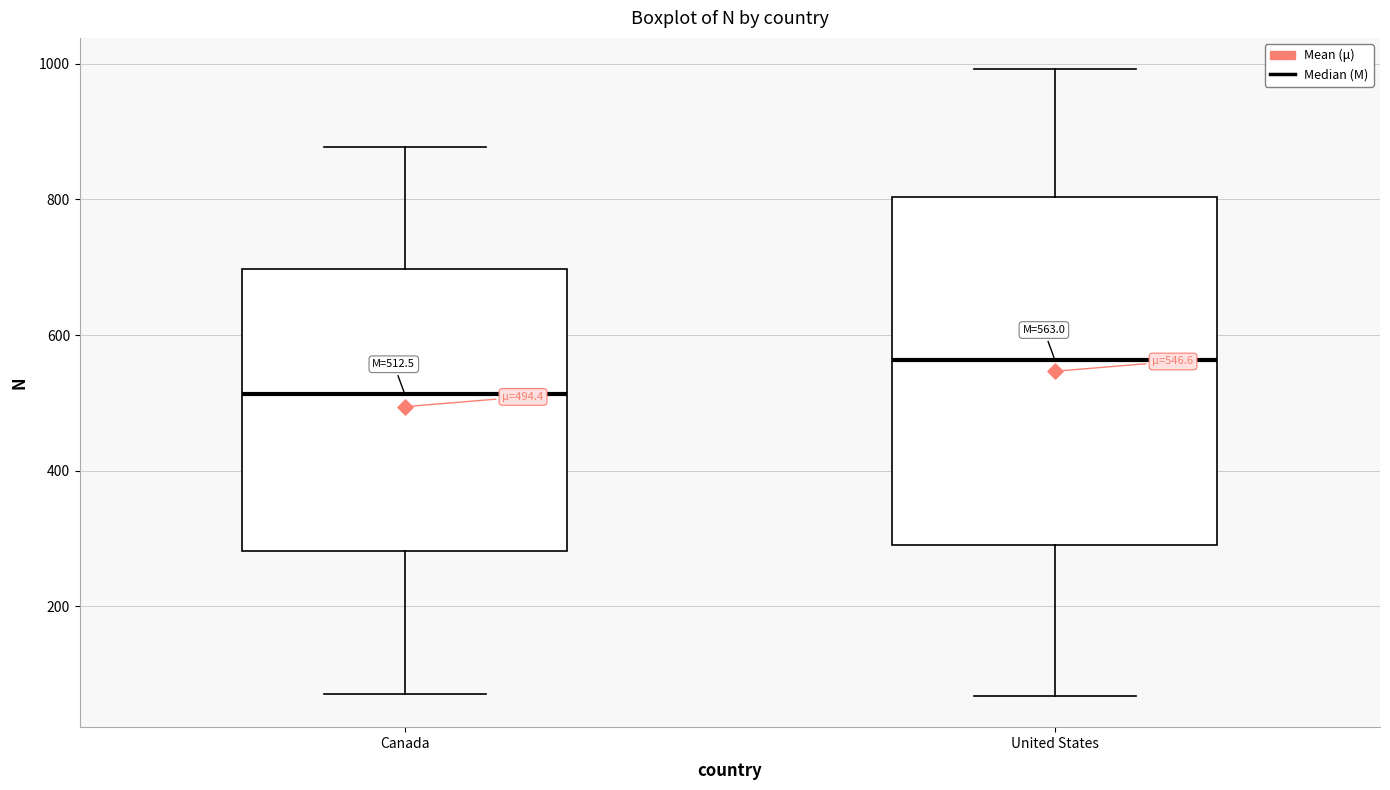

Which box is the tallest, from its lower edge to its upper edge?

United States